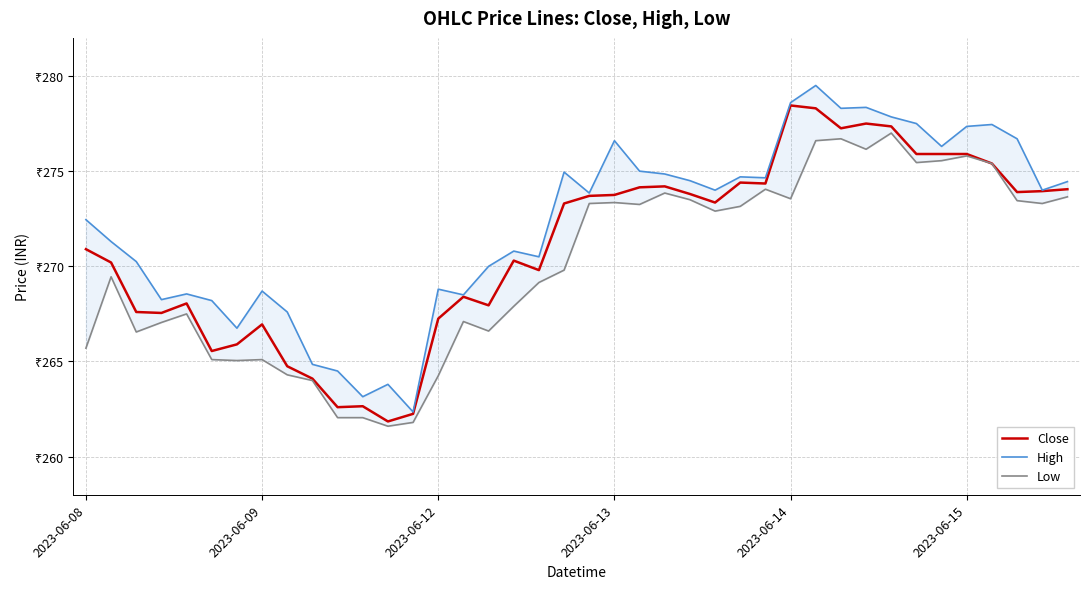

What is the sum of all Low values?

10802.0